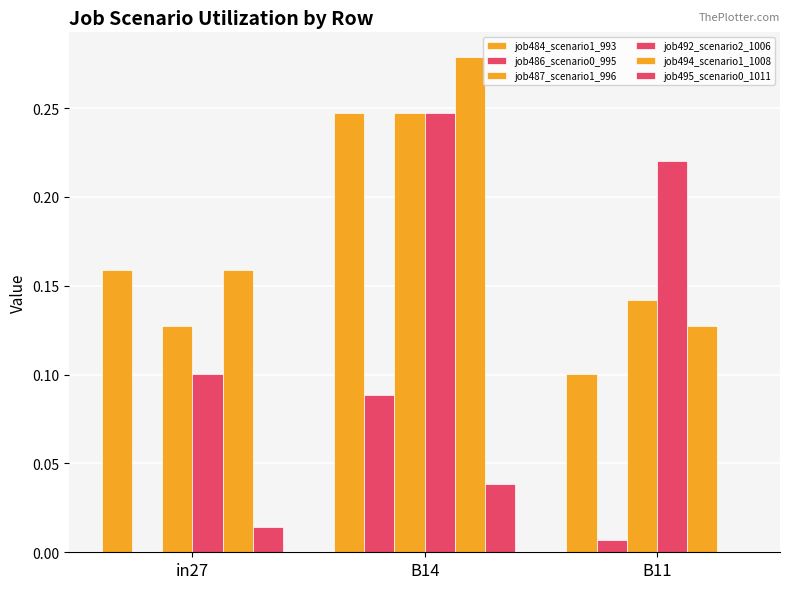

Count the job495_scenario0_1011 values in the range 0 to 1.

3